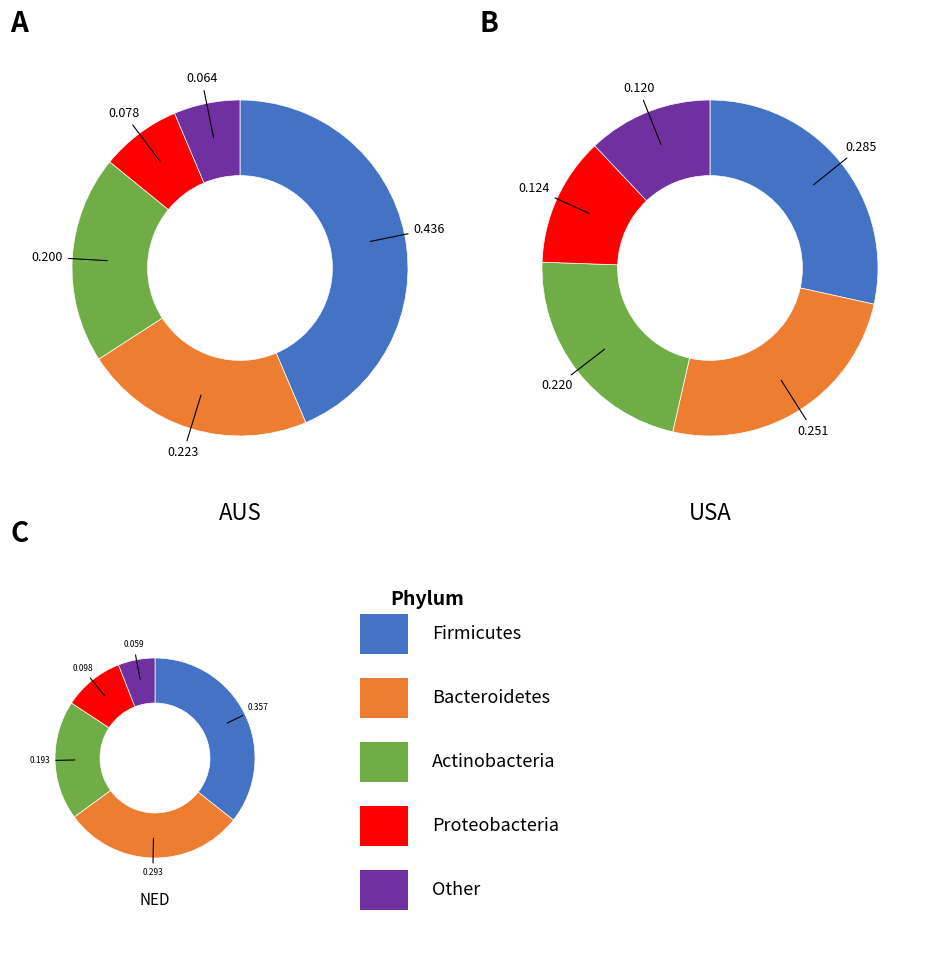

Is there a majority slice in this chart?

No